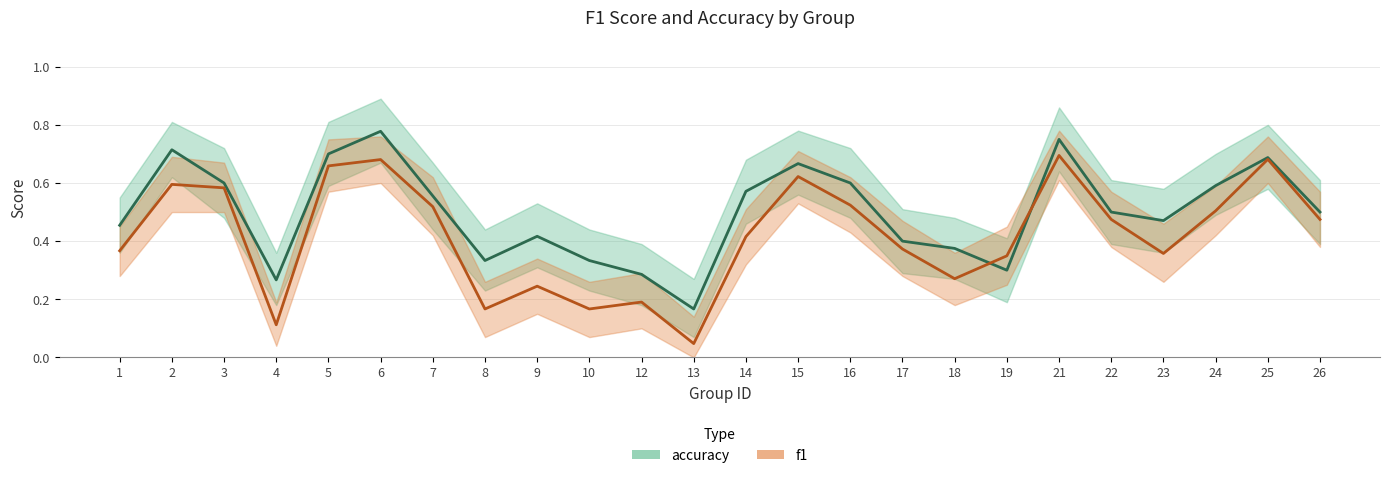

Reading left to right, what are all the values shown in this chart?

accuracy: 1=0.5	2=0.7	3=0.6	4=0.3	5=0.7	6=0.8	7=0.6	8=0.3	9=0.4	10=0.3	12=0.3	13=0.2	14=0.6	15=0.7	16=0.6	17=0.4	18=0.4	19=0.3	21=0.8	22=0.5	23=0.5	24=0.6	25=0.7	26=0.5
f1: 1=0.4	2=0.6	3=0.6	4=0.1	5=0.7	6=0.7	7=0.5	8=0.2	9=0.2	10=0.2	12=0.2	13=0.0	14=0.4	15=0.6	16=0.5	17=0.4	18=0.3	19=0.3	21=0.7	22=0.5	23=0.4	24=0.5	25=0.7	26=0.5